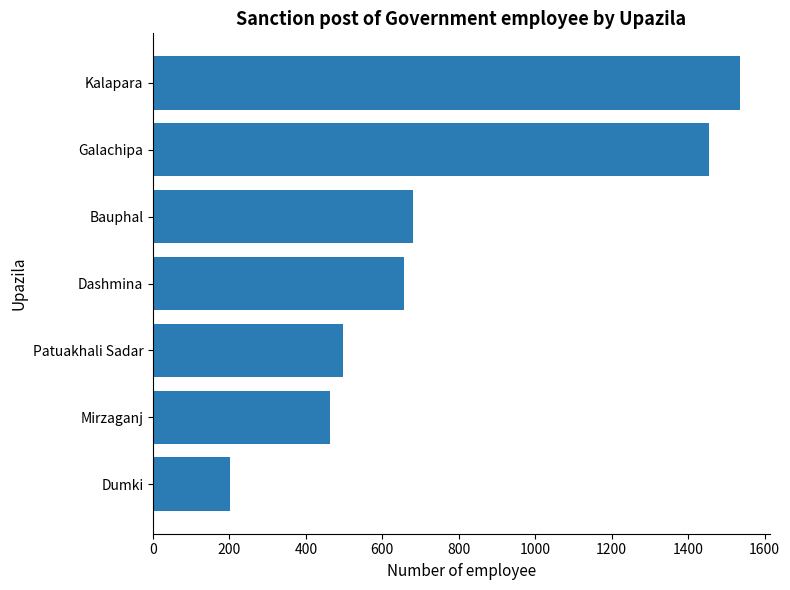

What is the difference between the maximum and minimum values?

1335